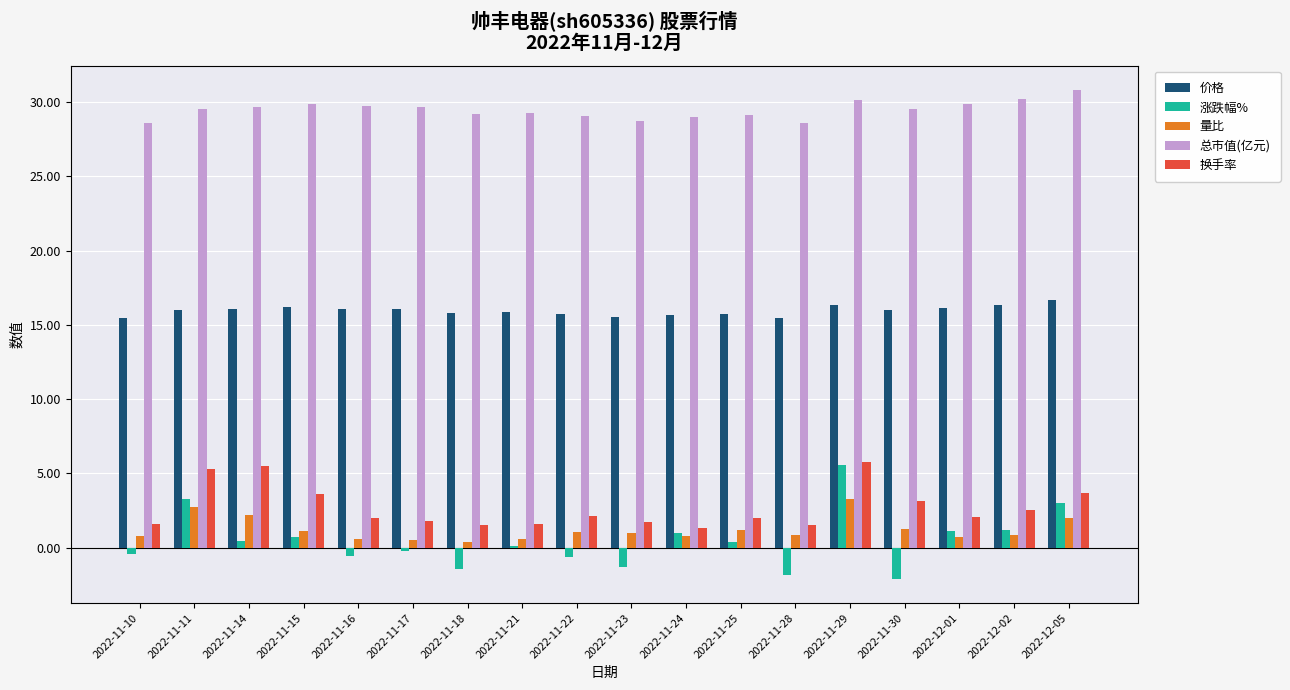

What is the spread (max minus min) of values at 2022-11-11?

26.8